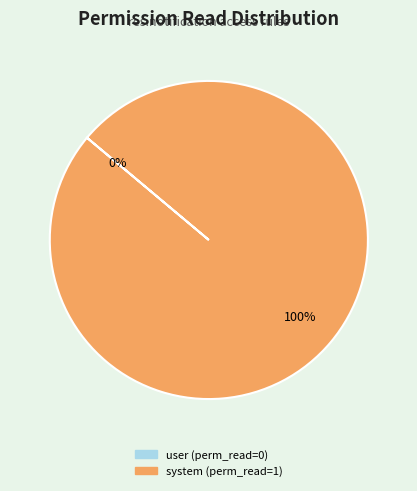

To the nearest percent, what is the combined percentage of access_res_notification_user and access_res_notification_system?

100%